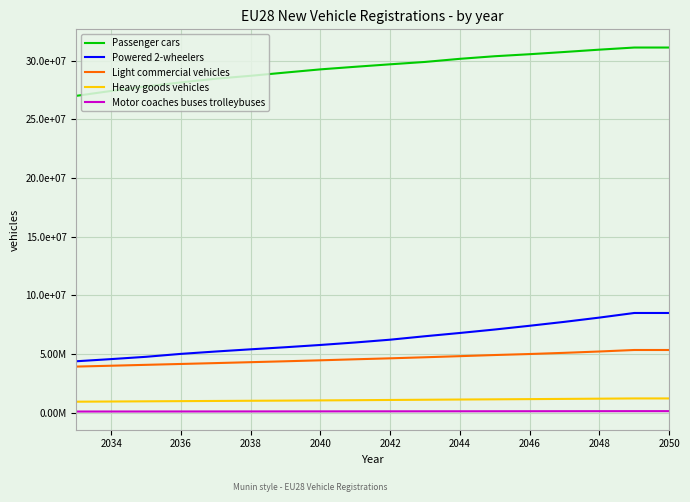

Does the chart display data point markers on the line(s)?

No